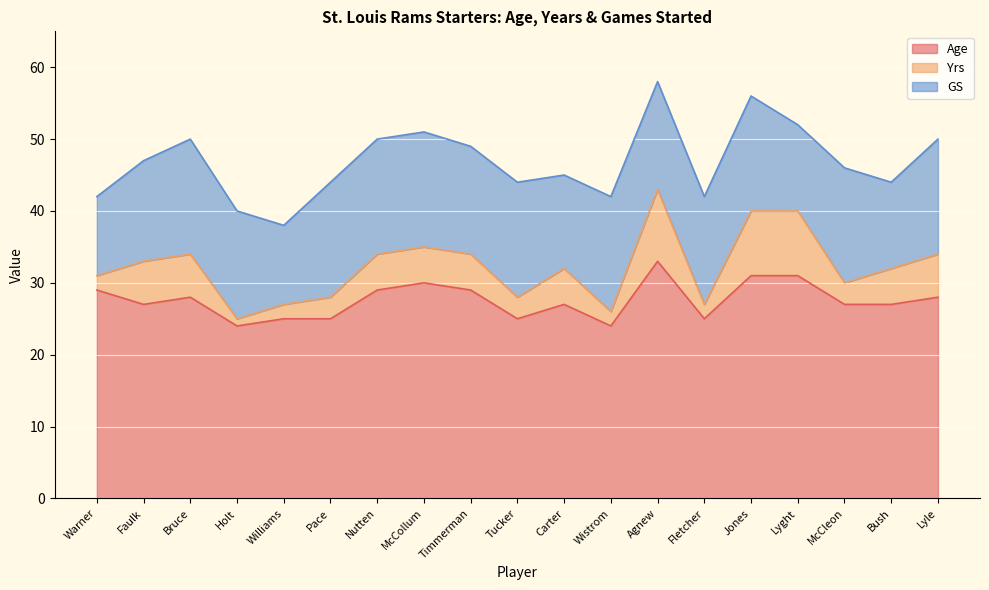

What are all the series names shown in the legend?

Age, Yrs, GS